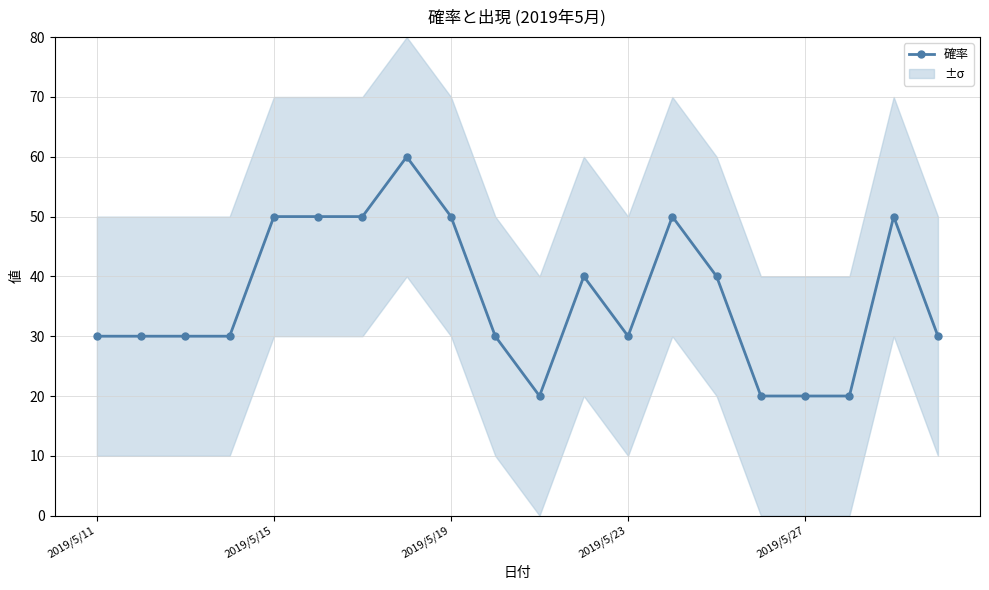

What is the highest value of the 確率 series?

60